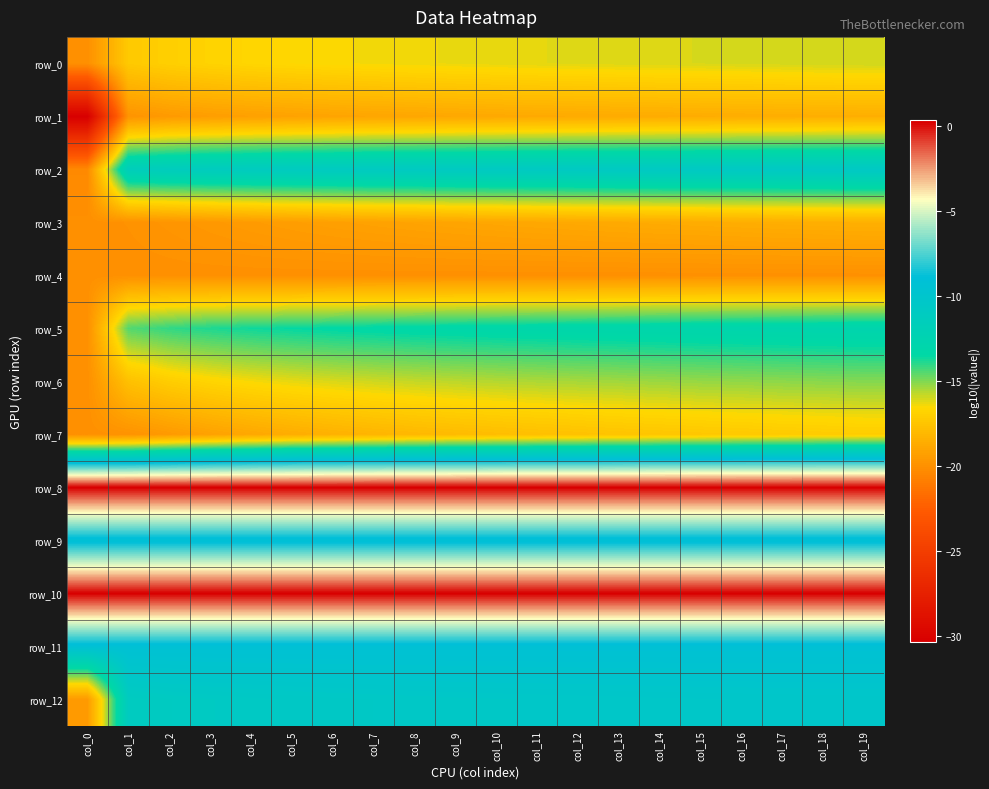

What is the minimum value for row_11?

-9.3